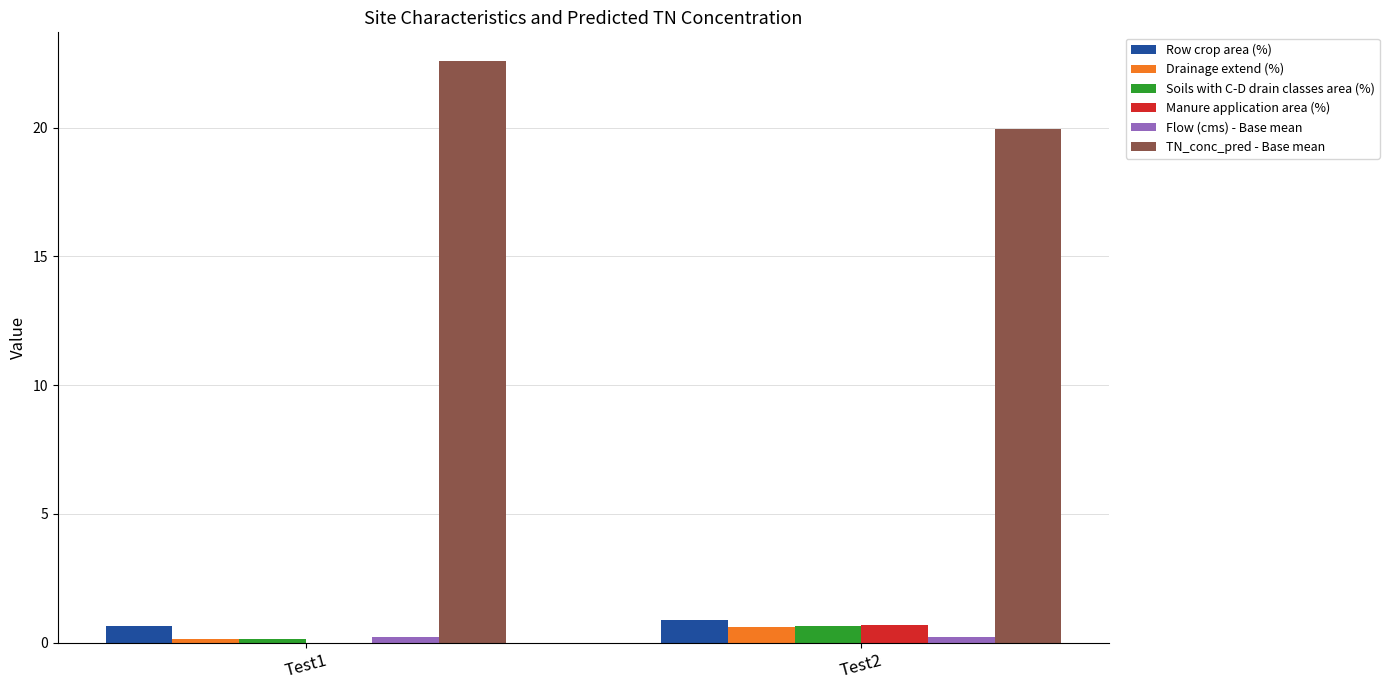

Which label corresponds to the largest value in the chart?

Test1